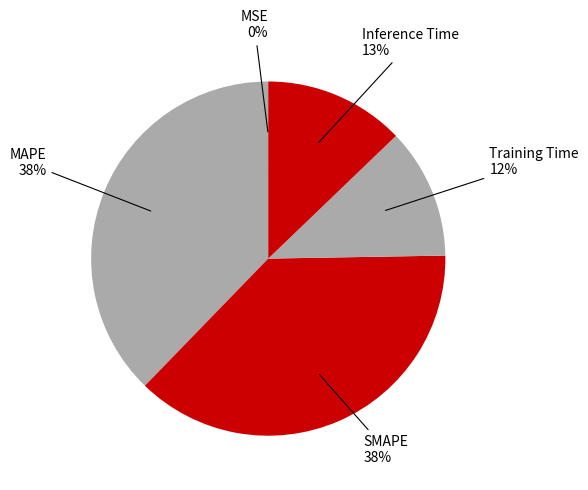

Count the number of slices in the pie.

5